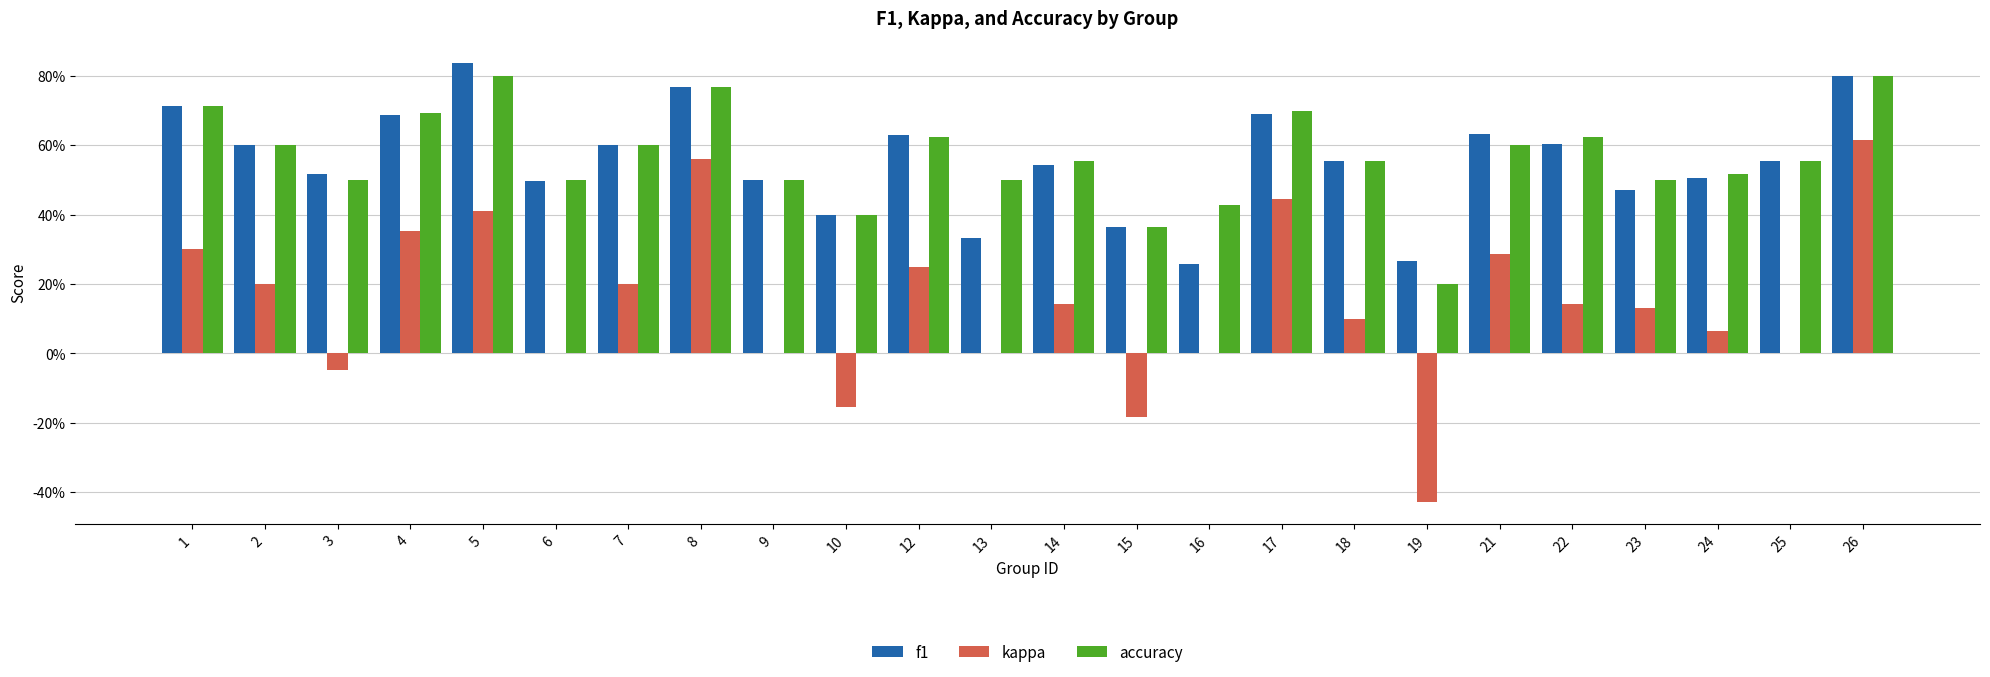

What are all the series names shown in the legend?

f1, kappa, accuracy